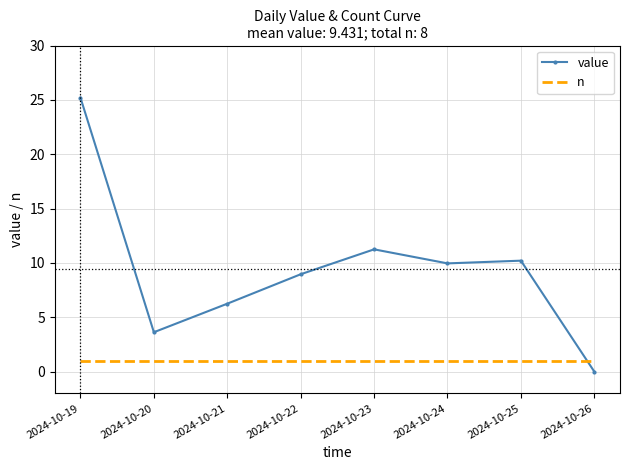

Rank the series at 2024-10-25 from highest to lowest value.

value, n